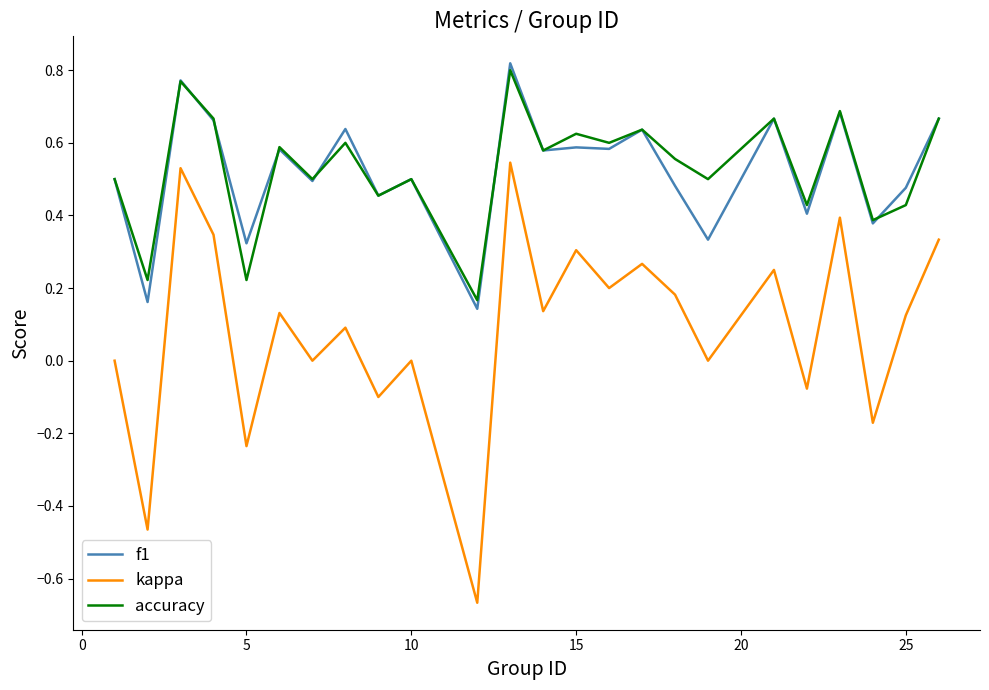

True or false: accuracy and kappa cross at least once.

False